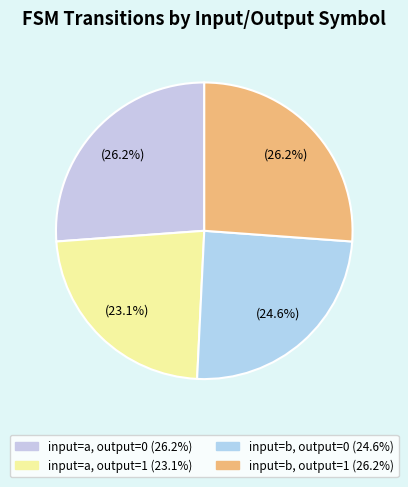

To the nearest percent, what is the average slice percentage?

25%